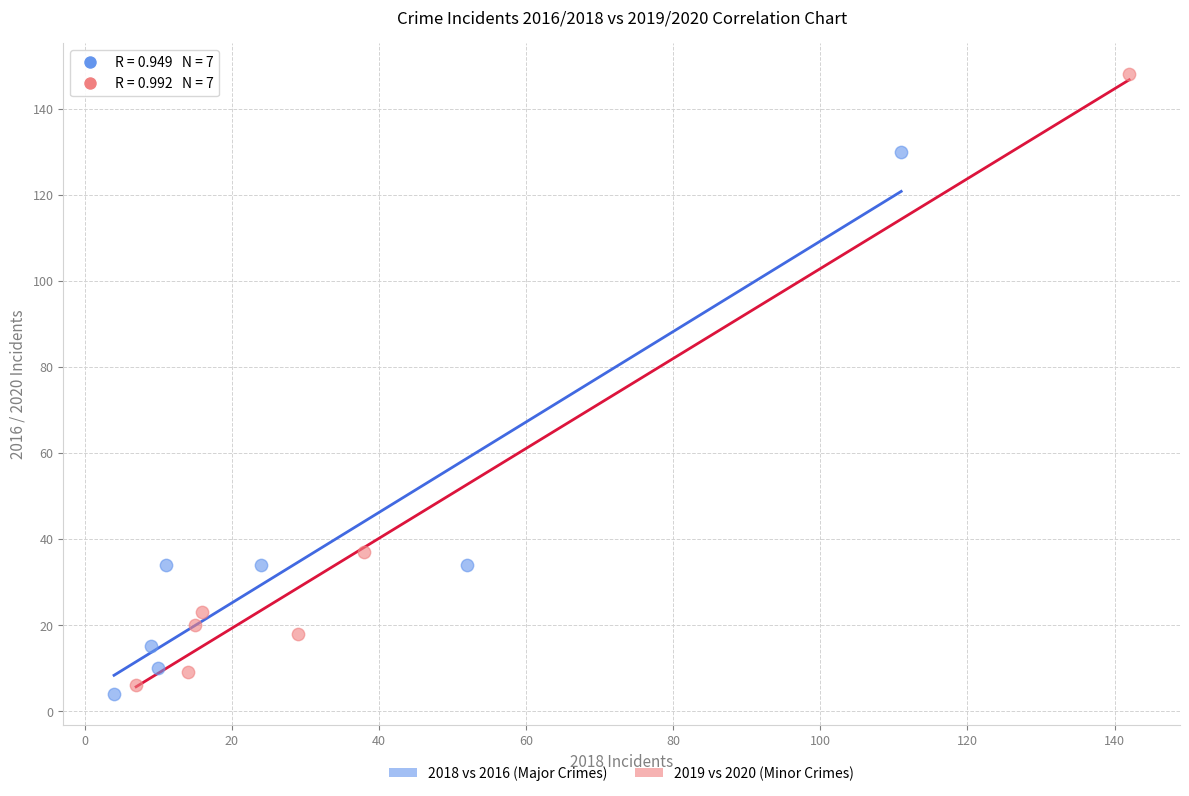

Which series has the largest Y range (max minus min)?

2019 vs 2020 (Minor Crimes)